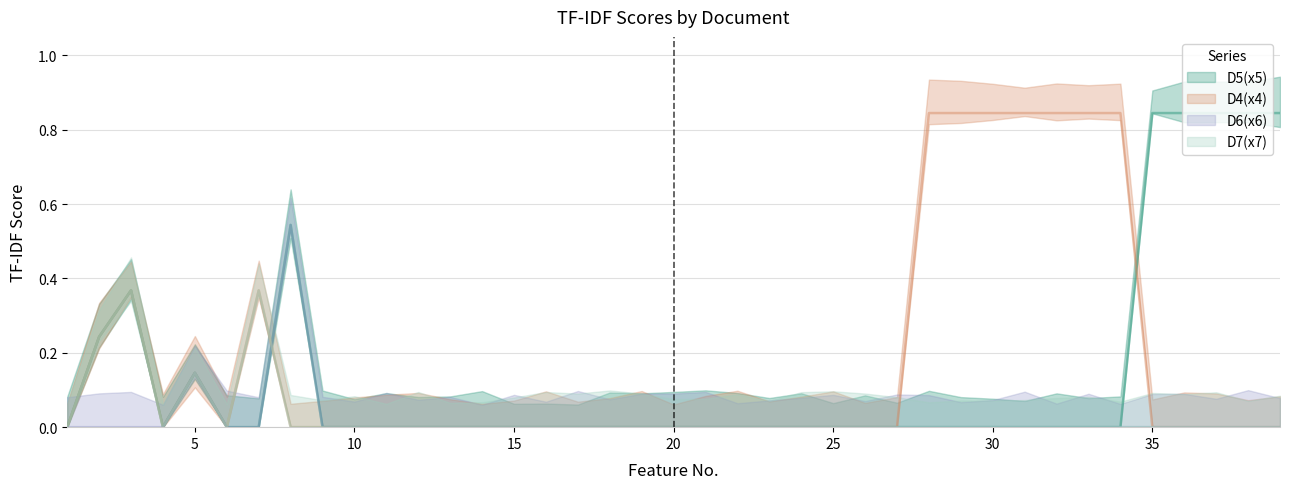

What are all the series names shown in the legend?

D5(x5), D4(x4), D6(x6), D7(x7)